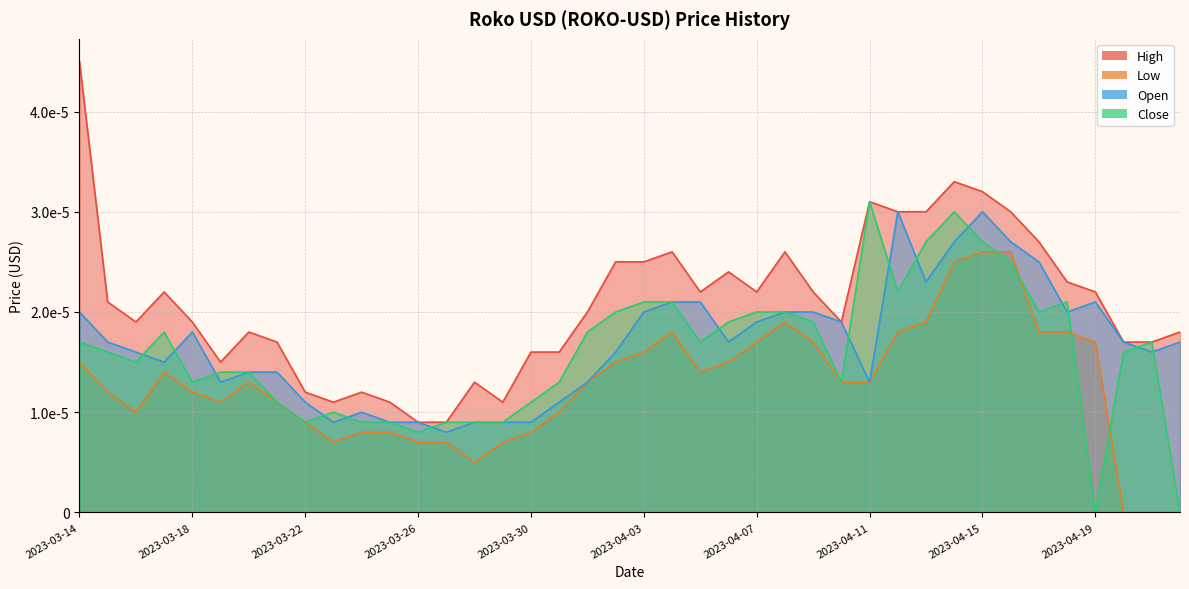

In Open, how many points are lower than both neighbors (excluding endpoints)?

9